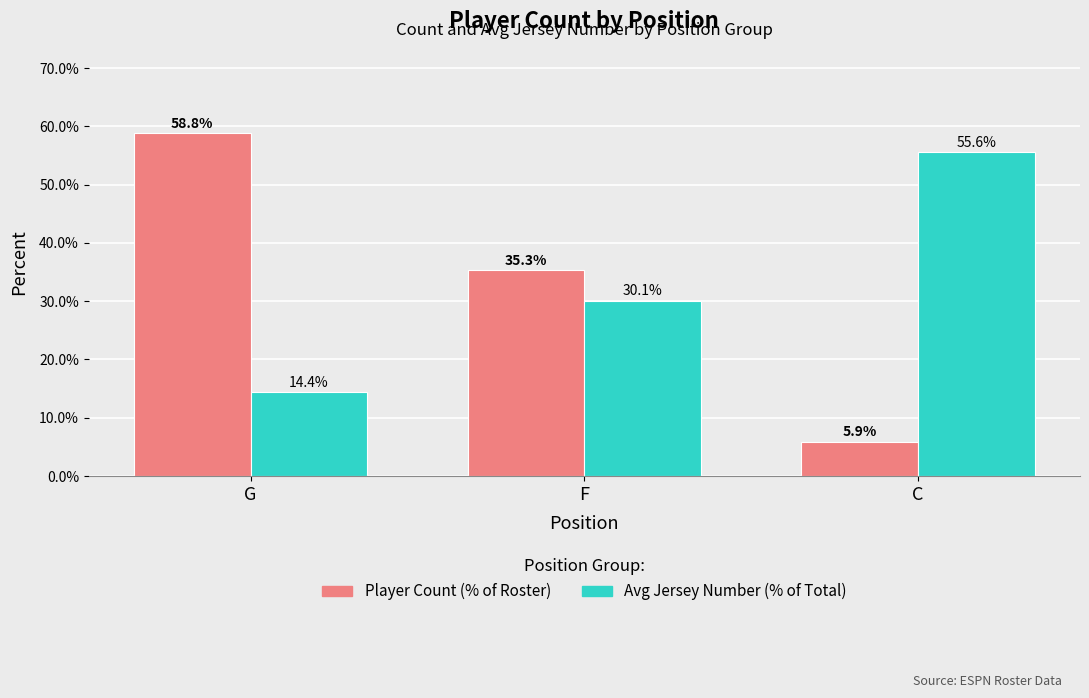

How many groups of bars are there?

3